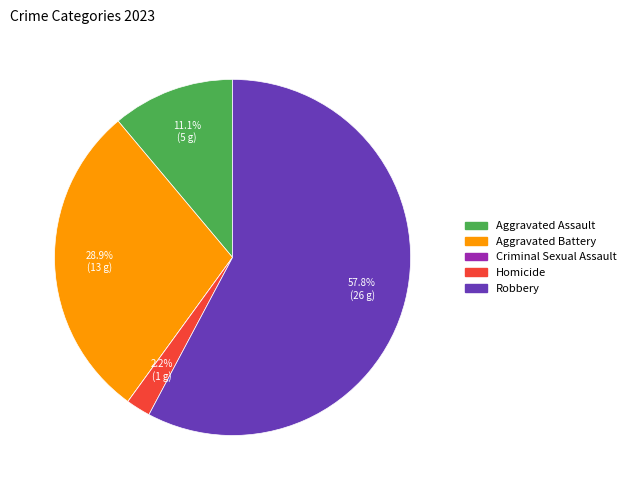

Which category has the biggest portion of the pie?

Robbery